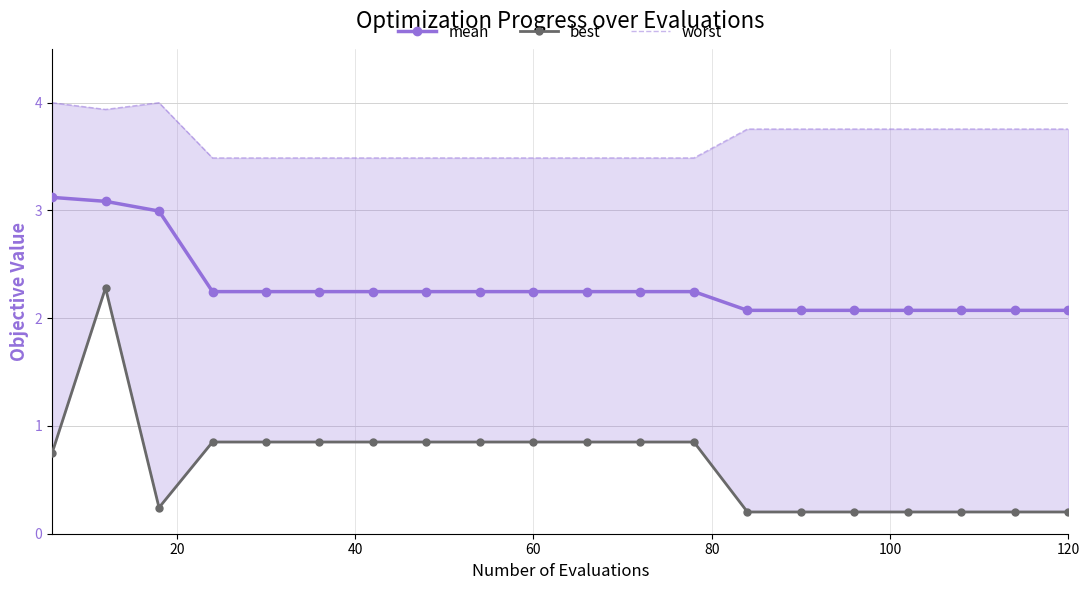

Rank the series by their maximum value, from highest to lowest.

worst, mean, best